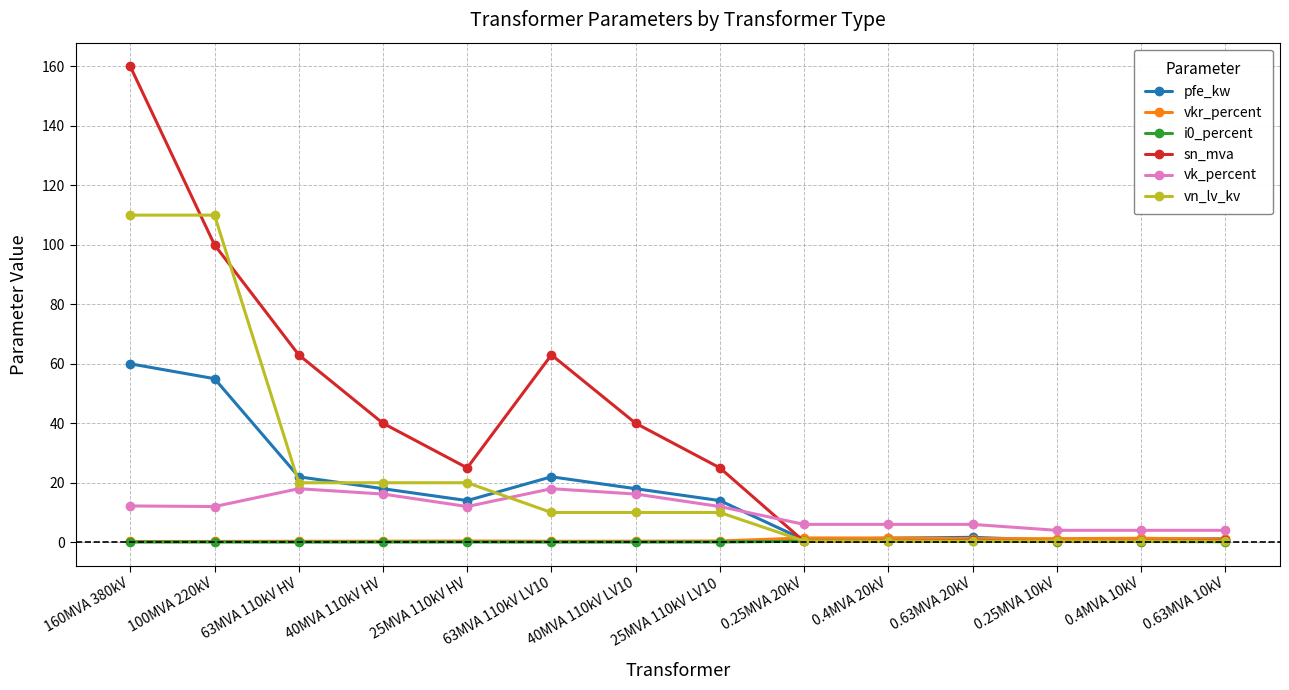

Which category has the highest value across all series?

160MVA 380kV